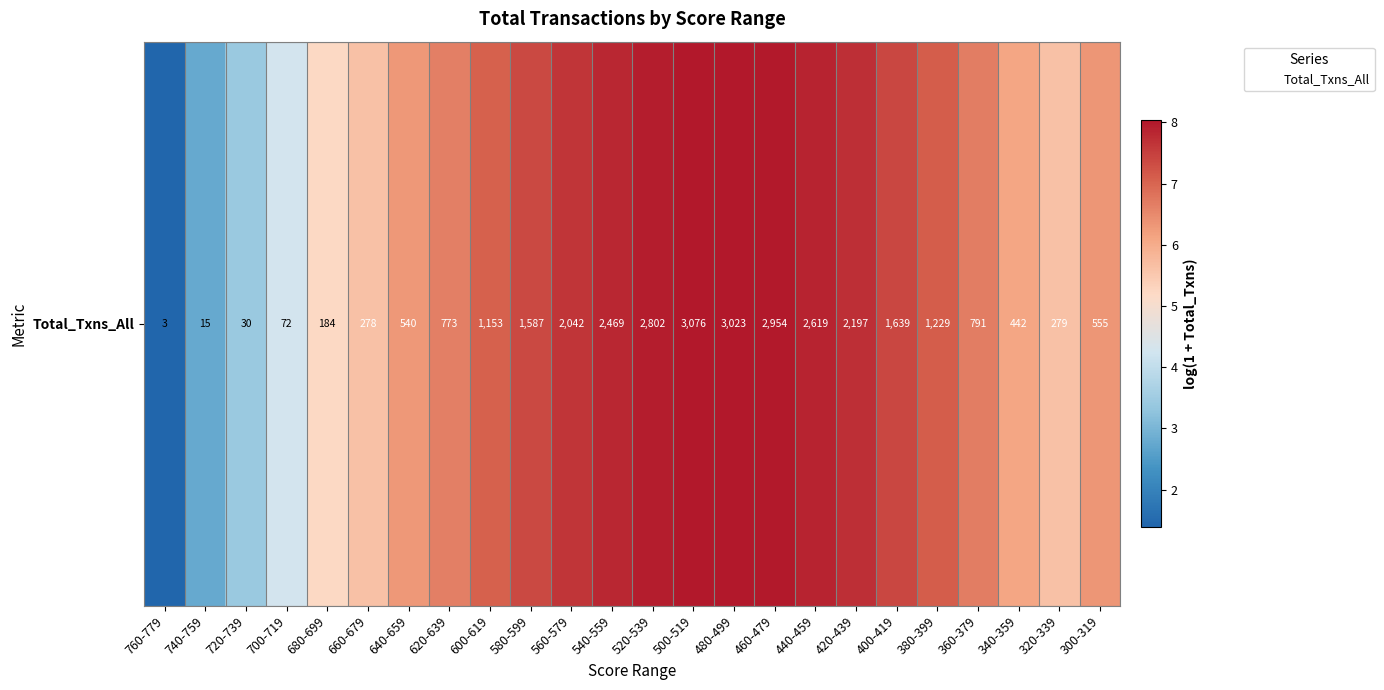

What is the maximum value shown in the chart?

8.0